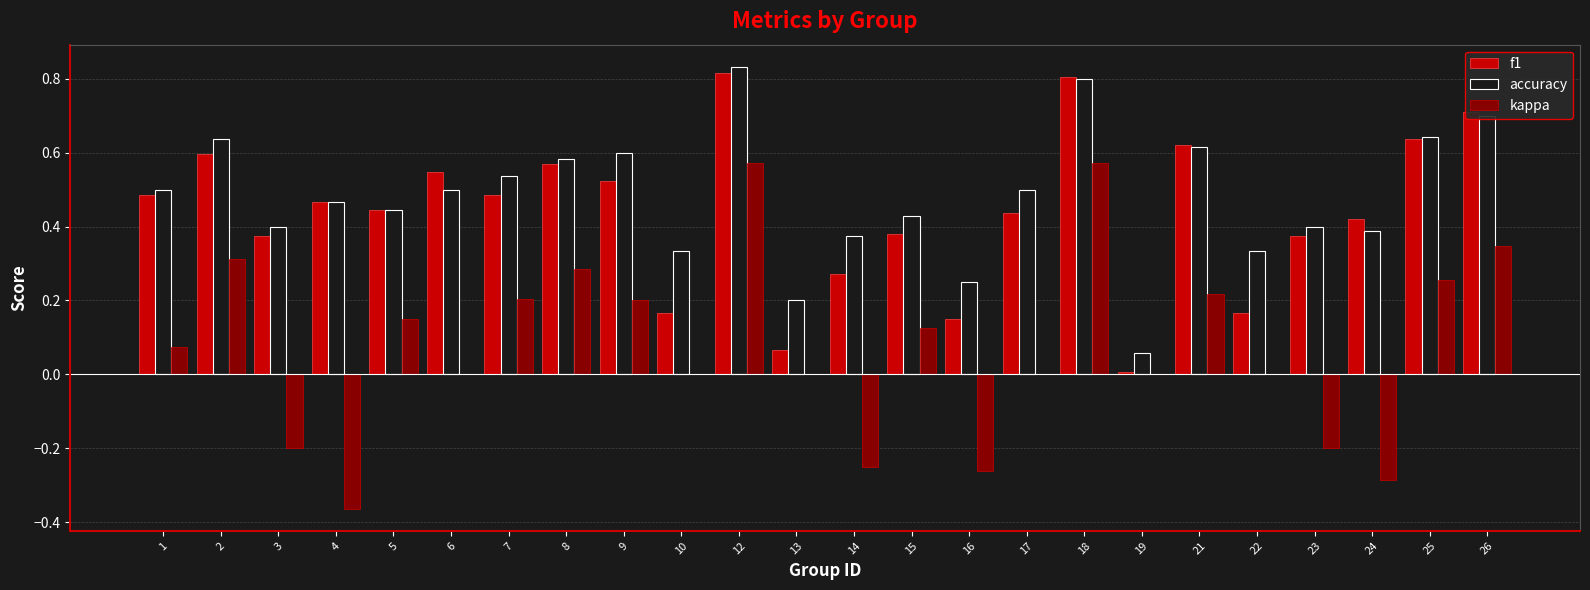

Which series has the largest total across all categories?

accuracy